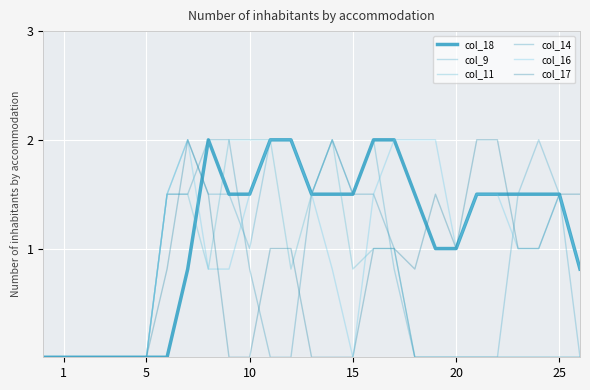

Where is the first local minimum for col_17?

18